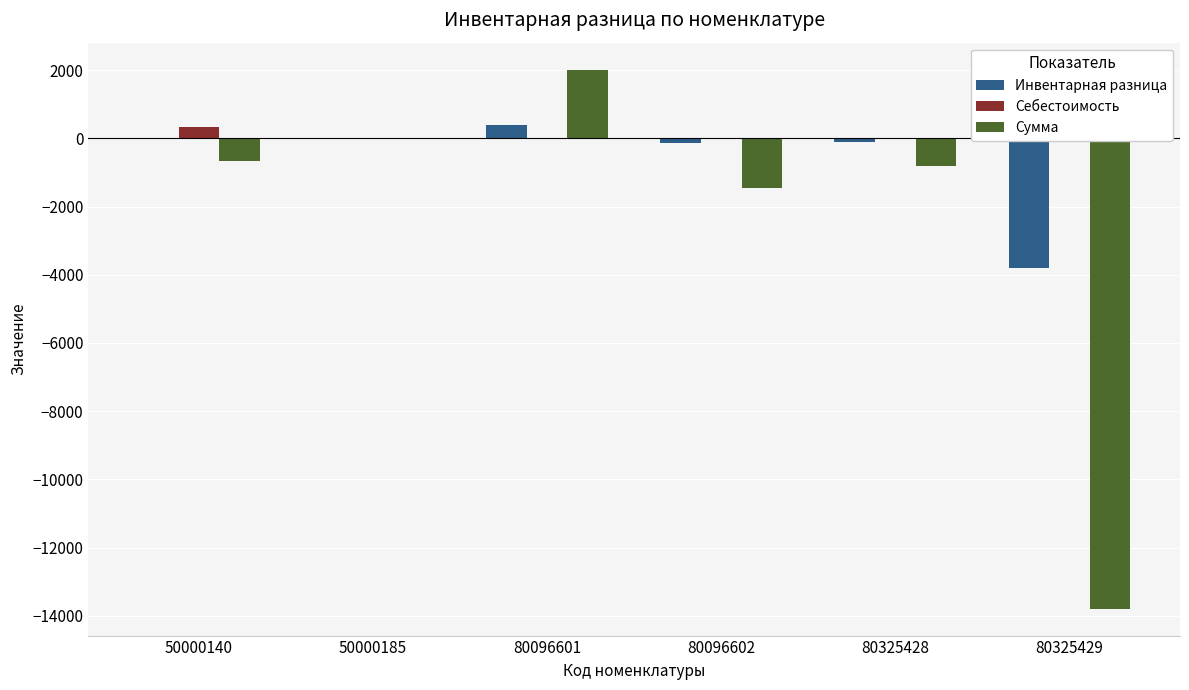

Which series changed the most between 50000140 and 80096601?

Сумма